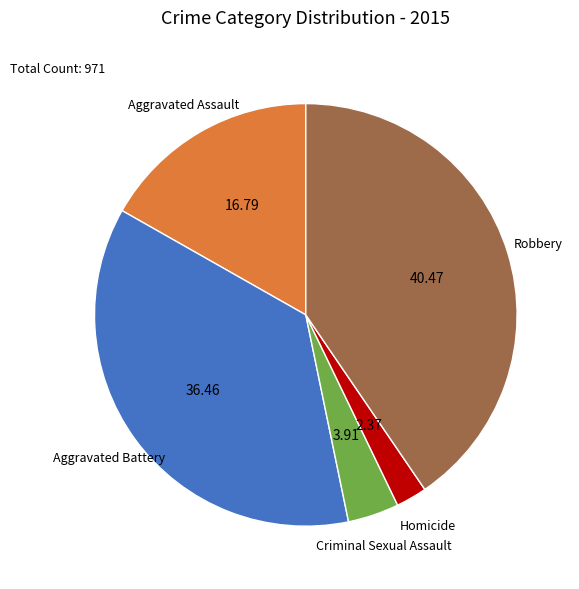

Is there any slice that represents more than half of the pie?

No